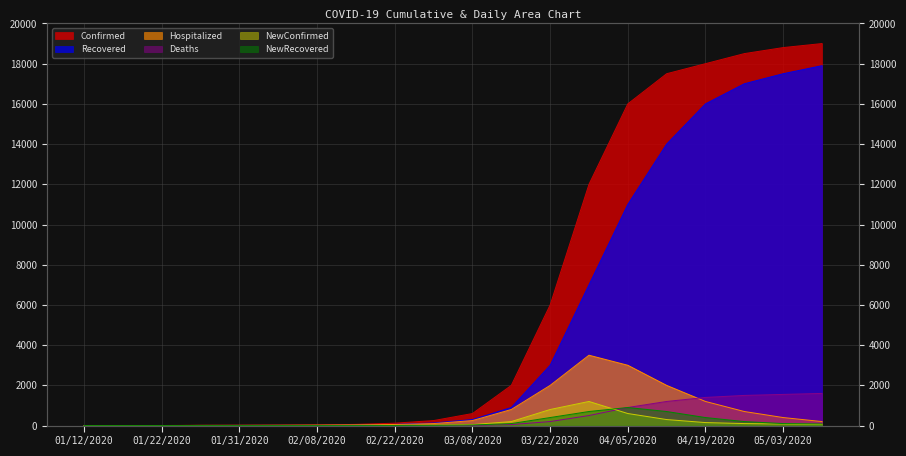

True or false: NewConfirmed and Recovered cross at least once.

False